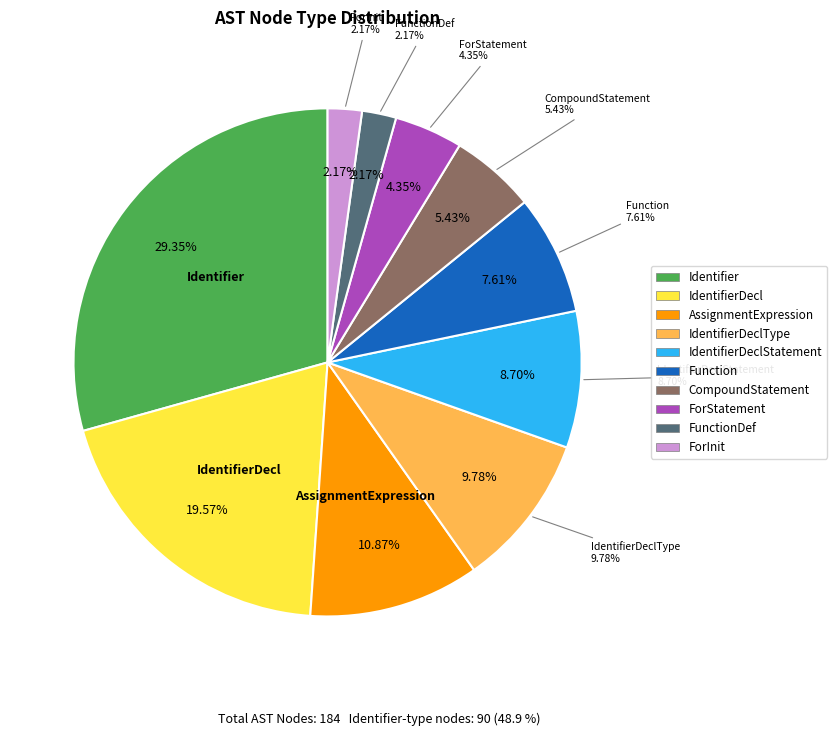

Combined, do FunctionDef and Identifier account for over 50%?

No